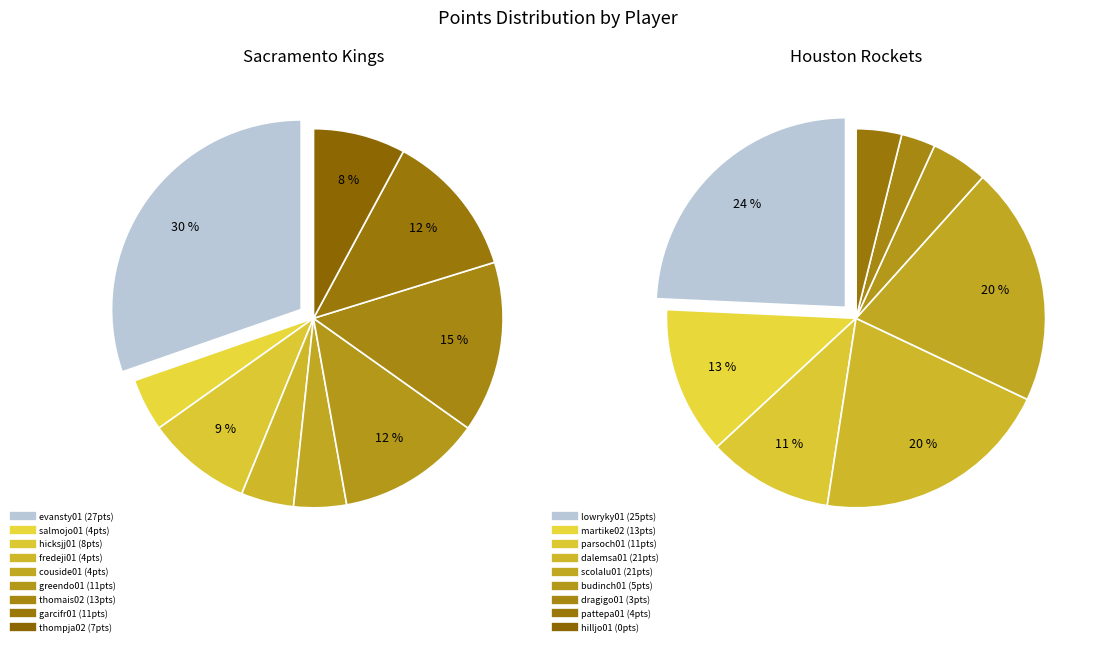

To the nearest percent, what percentage of the pie is 5?

12%